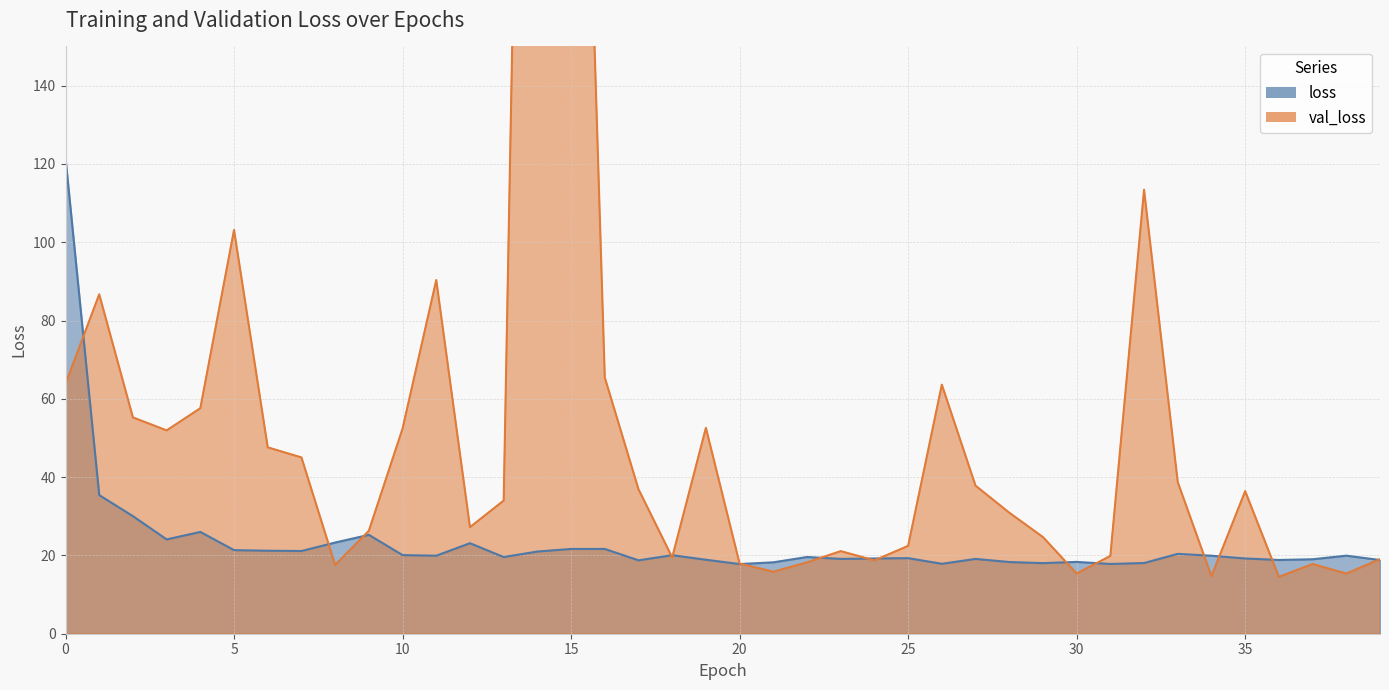

Reading right to left, transcribe all the data shown in this chart.

loss: 18.8	19.9	19.0	18.8	19.2	19.9	20.4	18.1	17.8	18.3	18.0	18.3	19.1	17.9	19.3	19.2	19.1	19.6	18.2	17.8	18.9	20.1	18.7	21.7	21.7	21.0	19.6	23.1	19.9	20.1	25.3	23.3	21.1	21.2	21.3	26.0	24.1	30.0	35.4	121.4
val_loss: 19.0	15.4	17.8	14.5	36.4	14.7	38.7	113.4	19.9	15.4	24.7	30.9	37.8	63.6	22.4	18.7	21.1	18.2	15.8	17.9	52.6	19.5	36.9	65.4	343.9	493.0	34.0	27.2	90.3	52.4	26.3	17.6	45.0	47.6	103.1	57.6	51.9	55.3	86.7	63.8